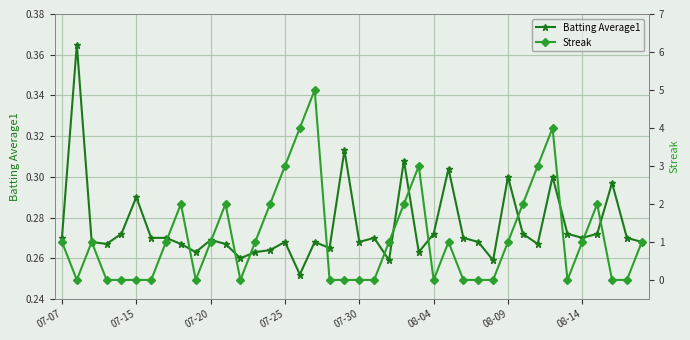

What is the spread (max minus min) of values at 34?

0.3